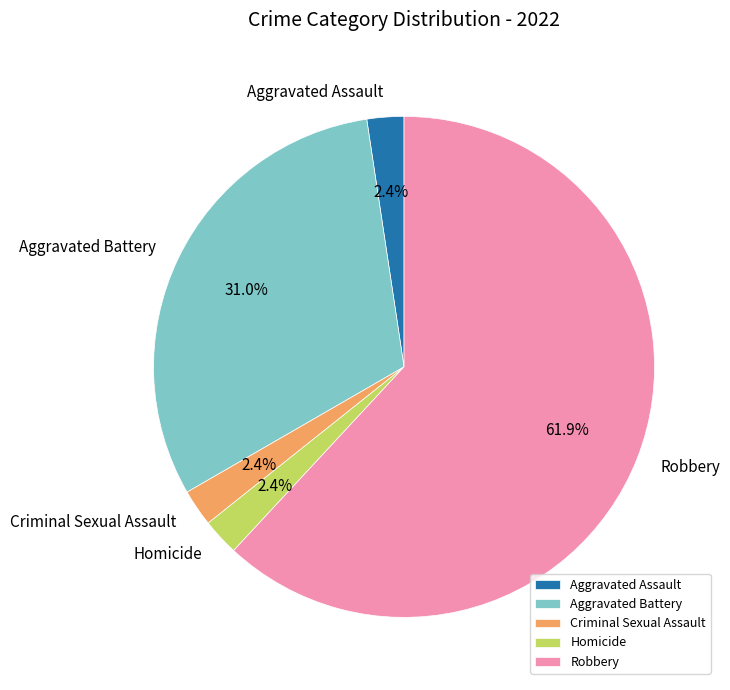

Which category has the biggest portion of the pie?

Robbery